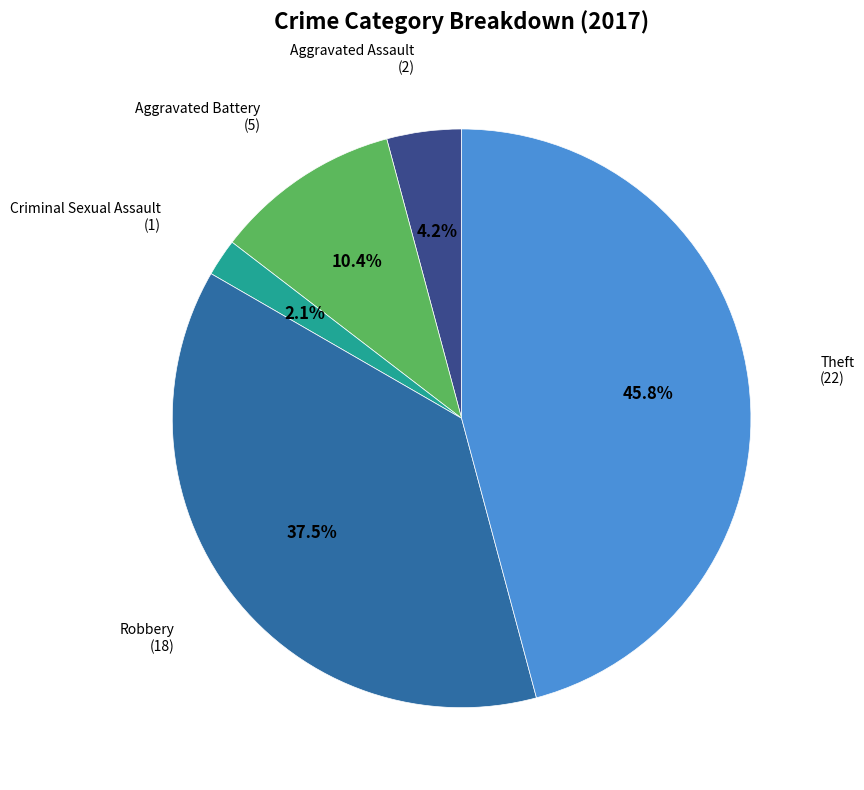

Is there a majority slice in this chart?

No